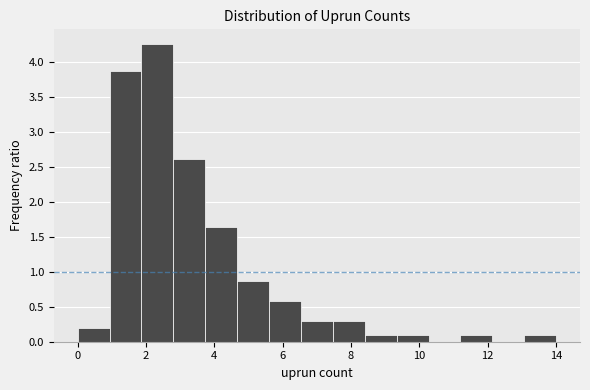

What is the height of the bar covering 1.0 to 1.8 on the x-axis? Neither the bar edges nor the heights are printed on the chart, so give them approximately, as read against the axes.

3.85